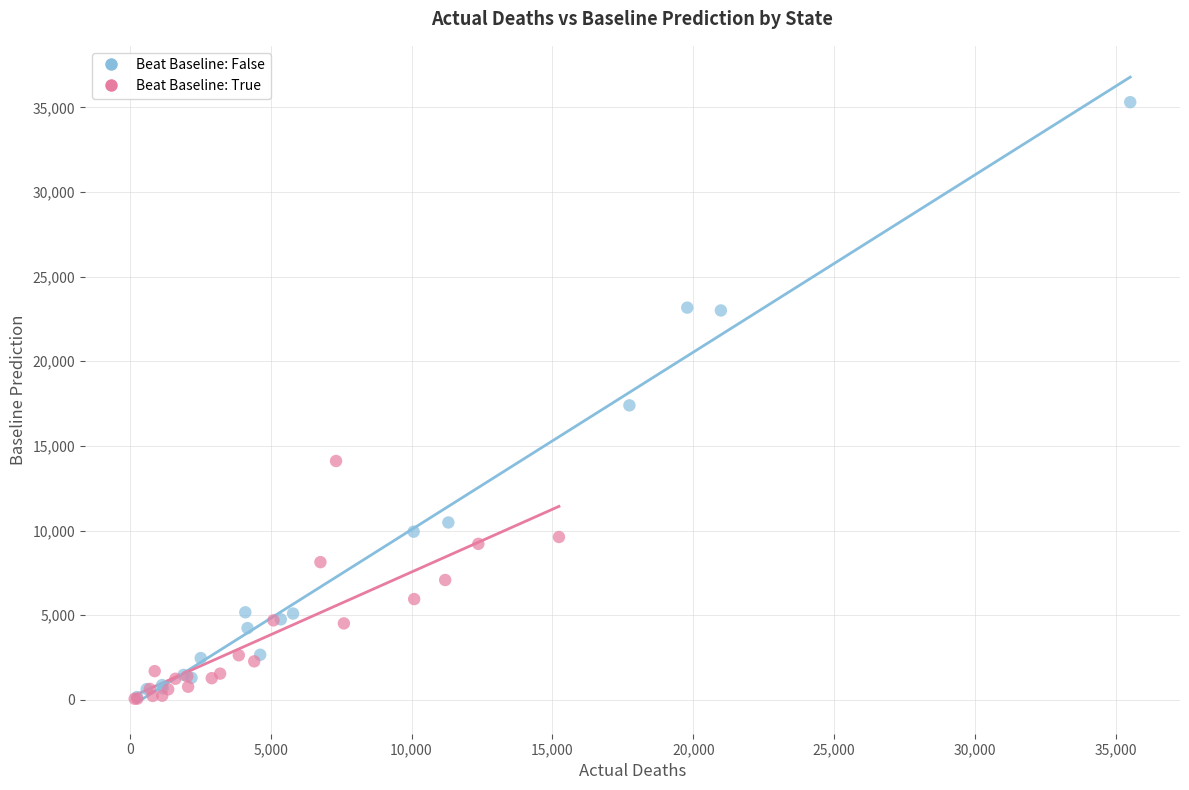

Which series contains the highest Y value?

Beat Baseline: False